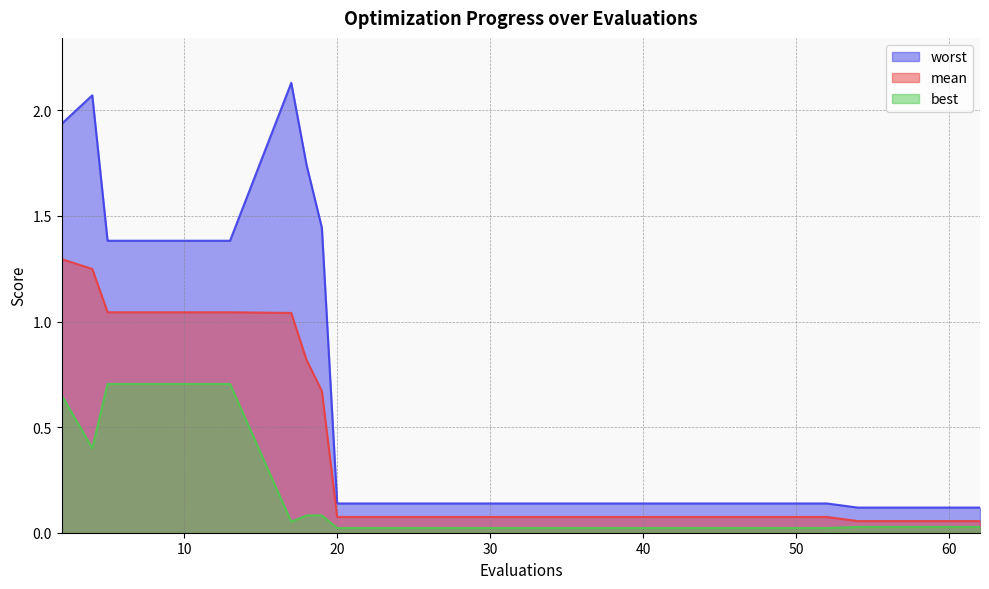

What value does the mean series have at 44?

0.1